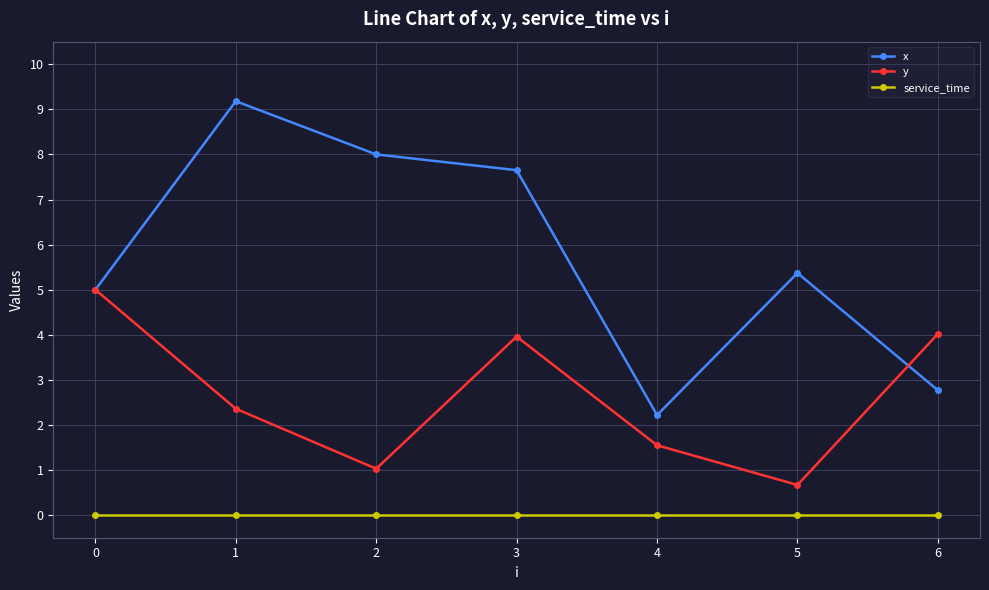

Which series has the widest spread of values?

x